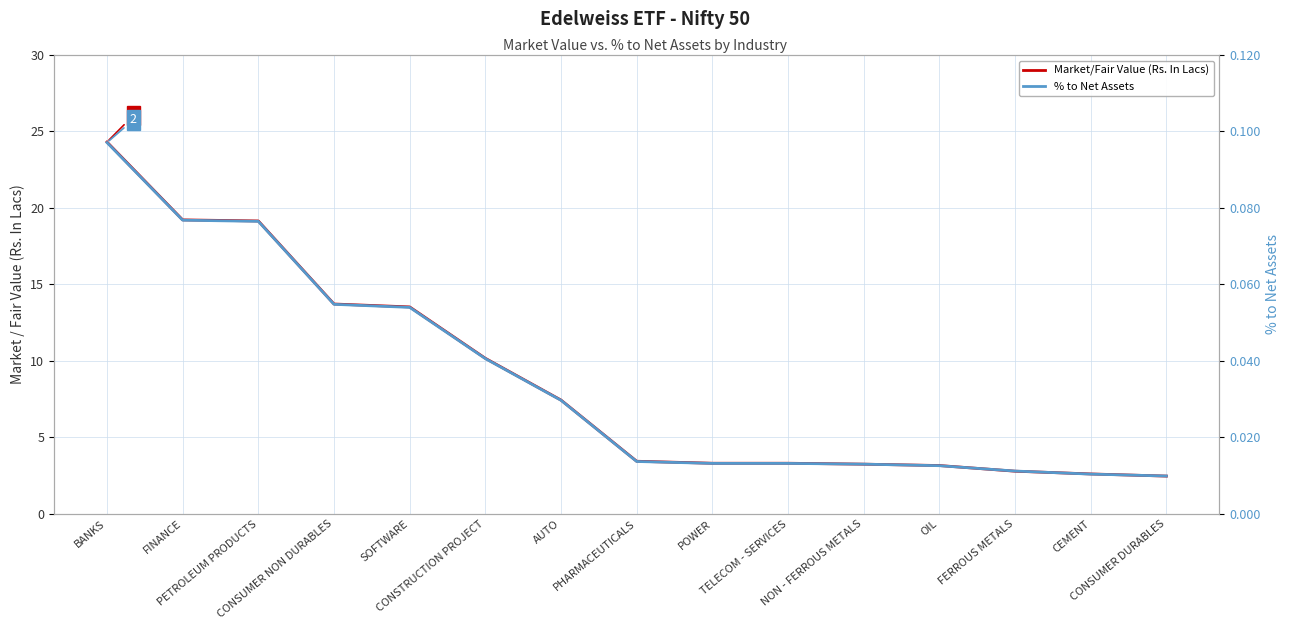

What is the difference between the maximum and minimum values in the % to Net Assets series?

0.1